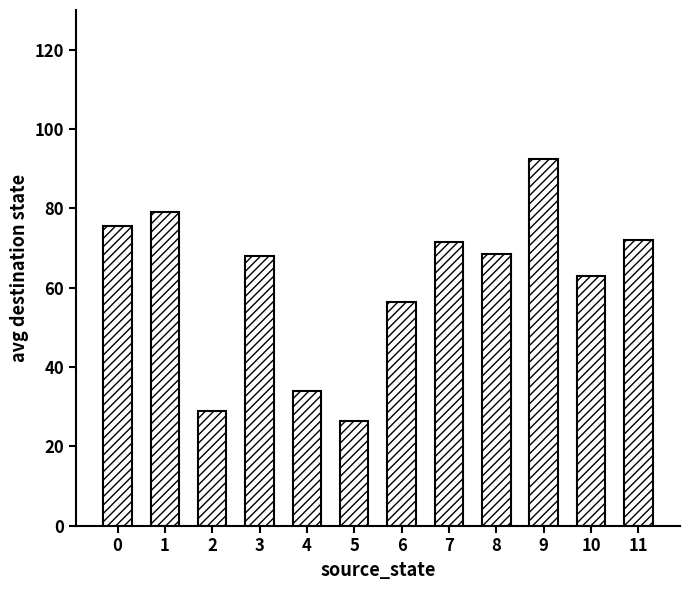

What is the greatest value displayed?

92.5